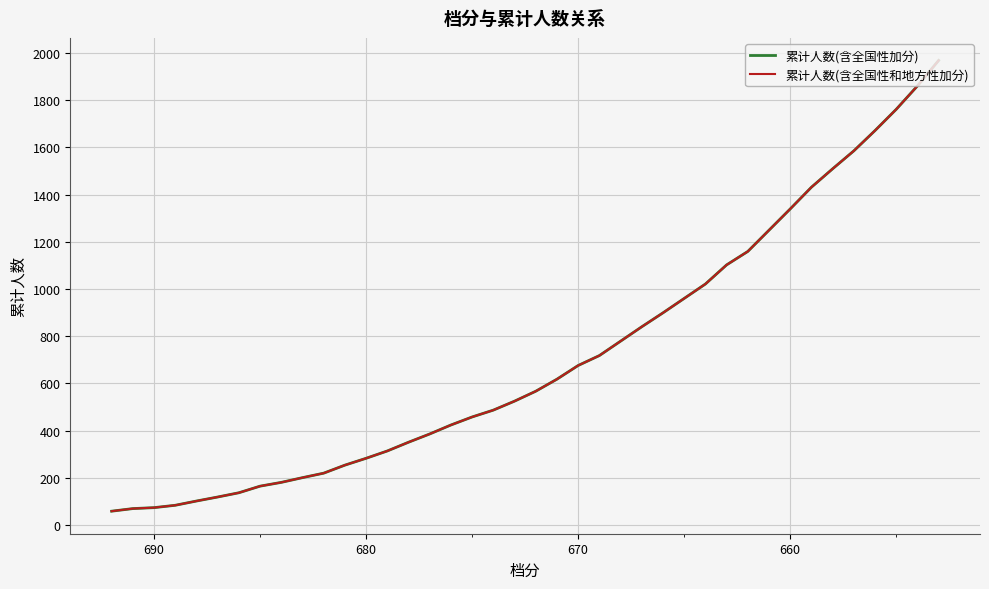

What is the greatest value displayed?

1968